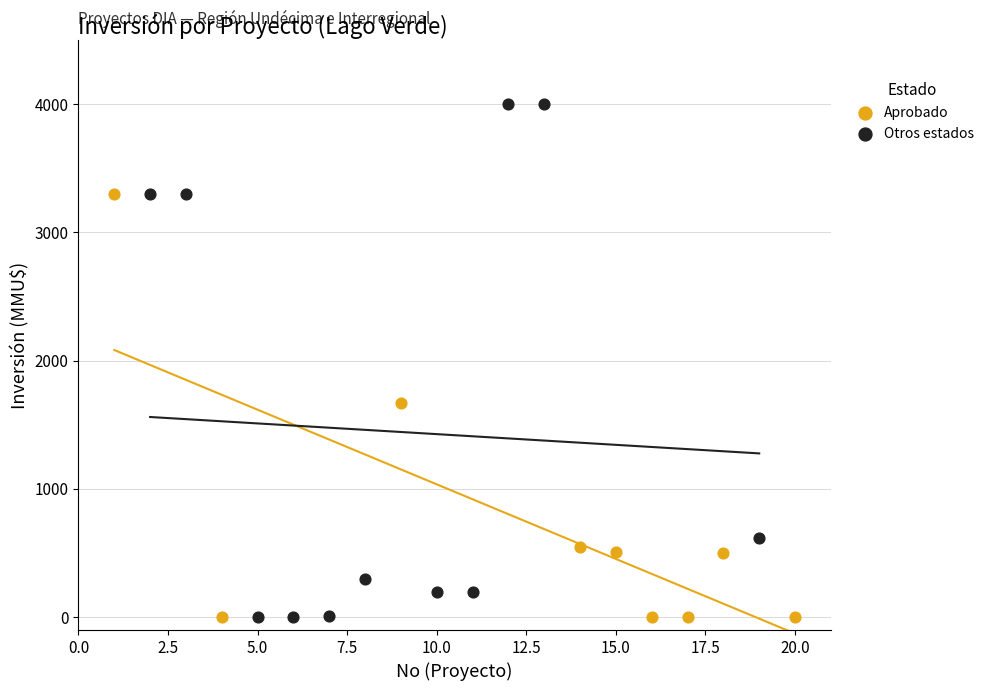

What are all the series names shown in the legend?

Aprobado, Otros estados